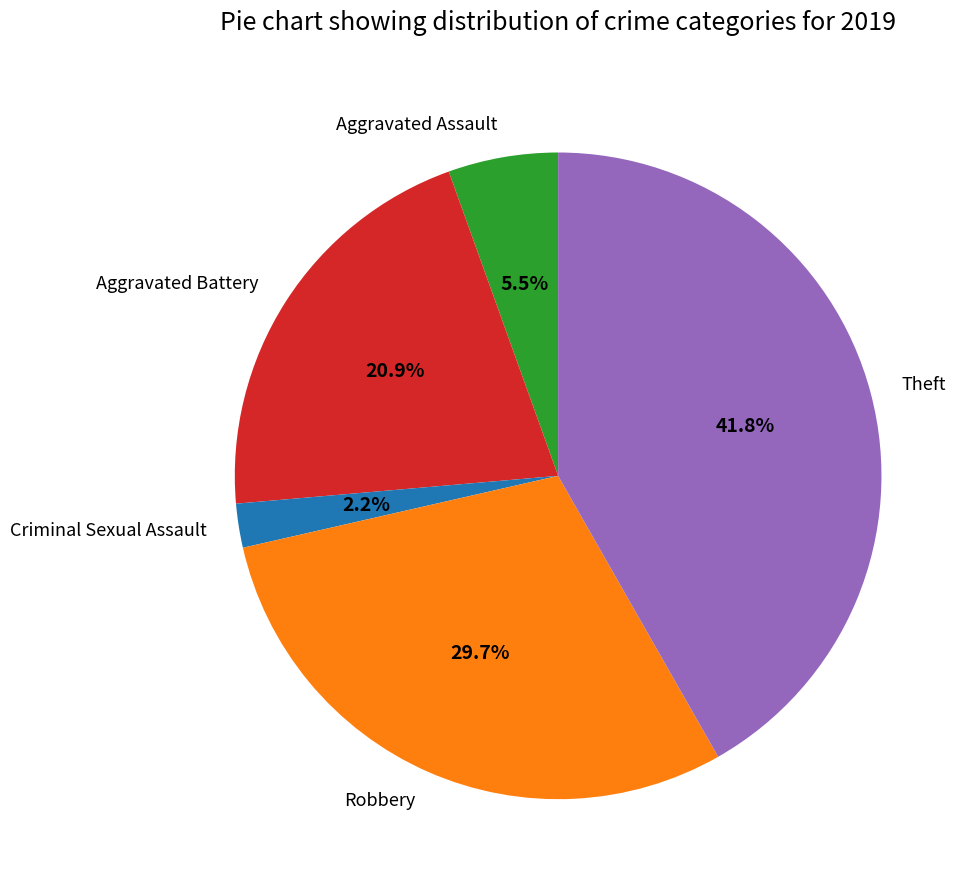

The Aggravated Assault slice represents 11% of the pie. True or false?

False